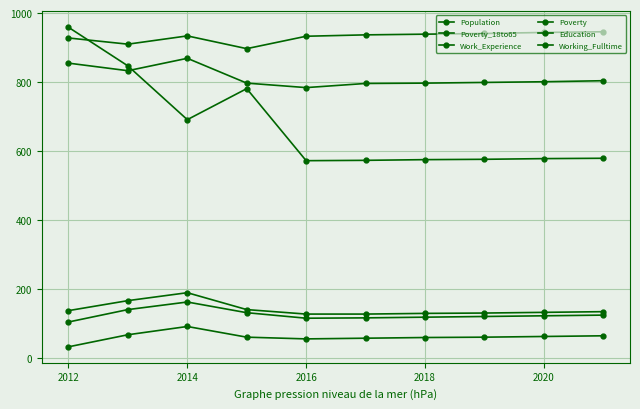

True or false: Working_Fulltime and Work_Experience cross at least once.

False